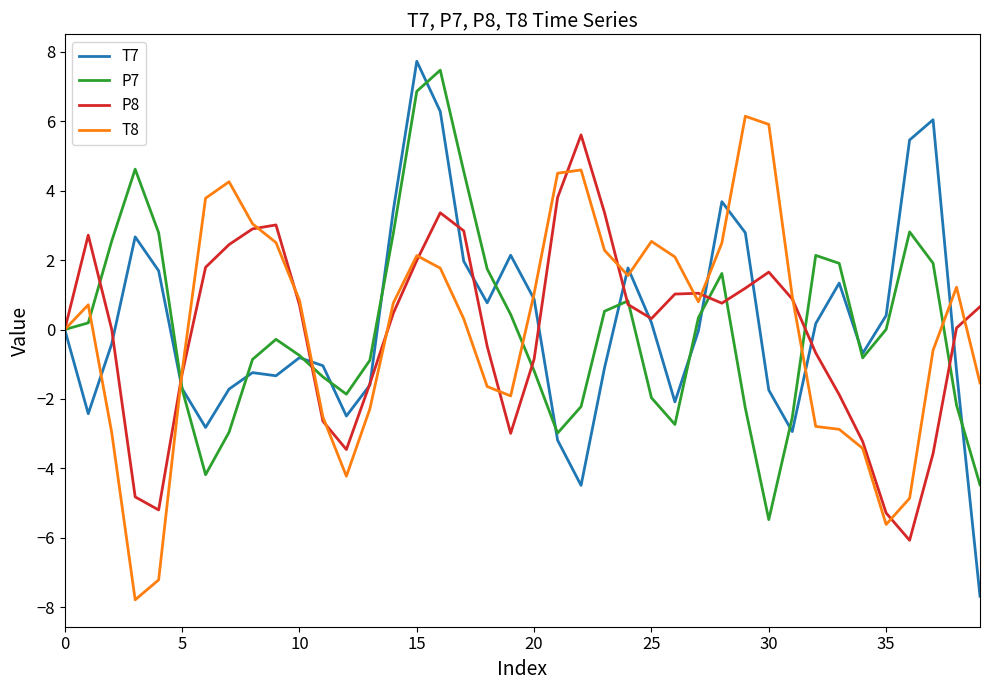

Which series has the largest range (max minus min)?

T7